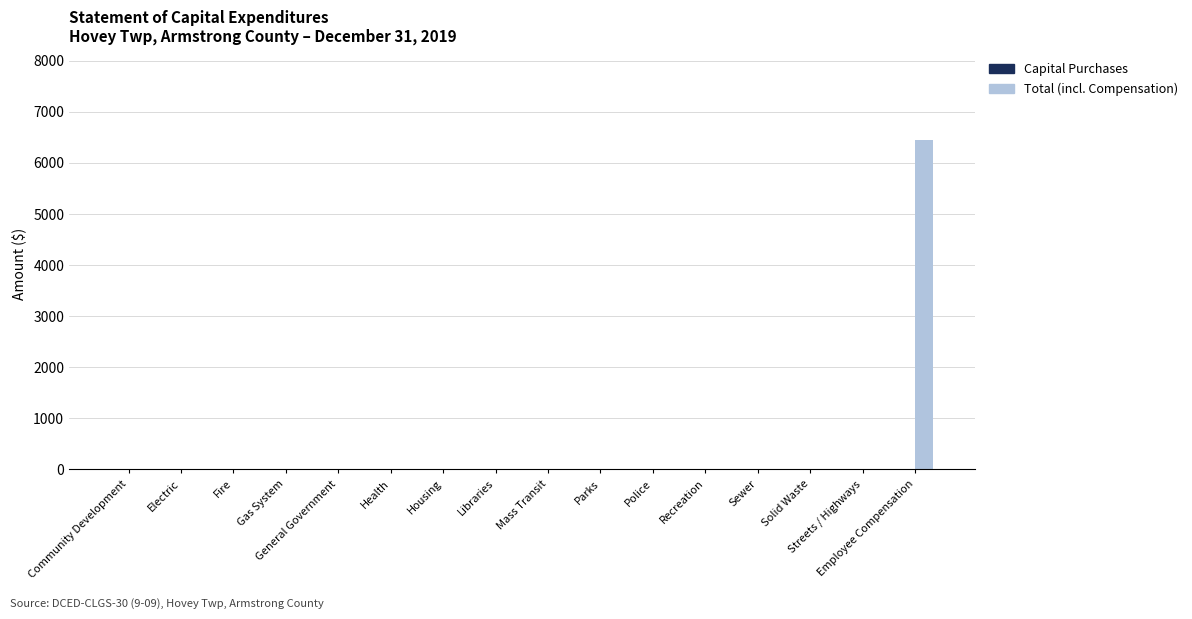

Which label corresponds to the largest value in the chart?

Employee Compensation